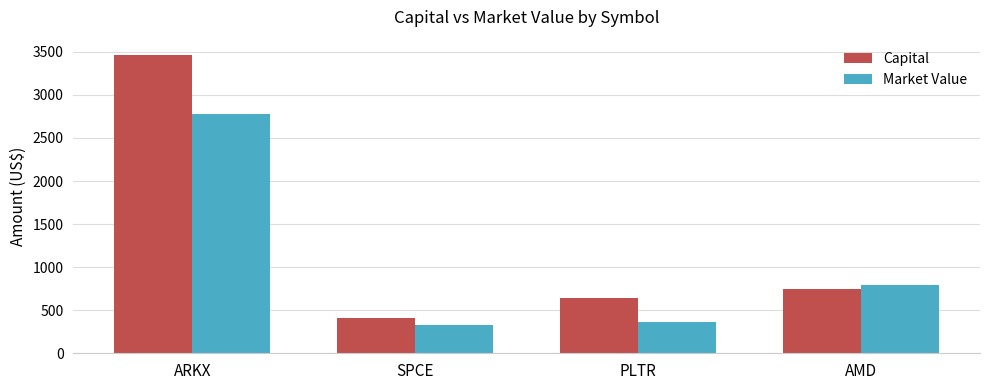

How many values in the Market Value series exceed 794?

2